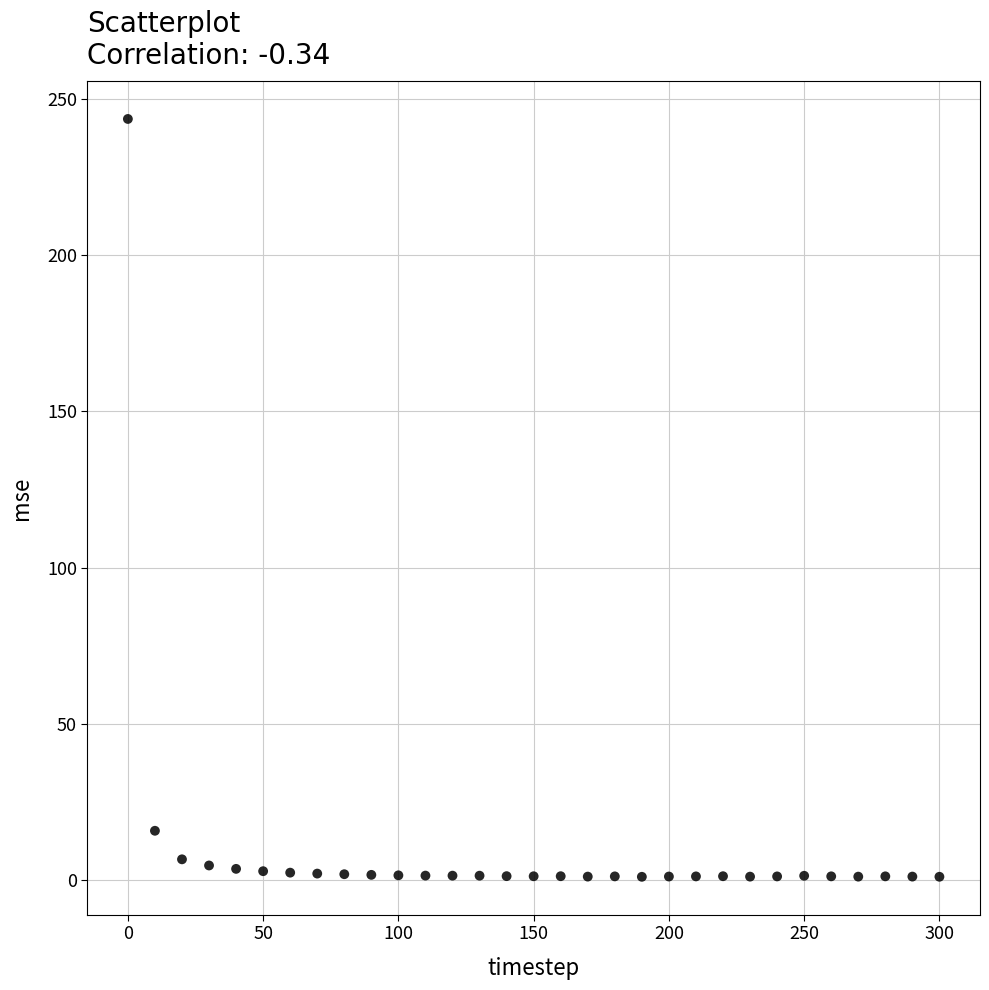

What Y value in the scatter plot is closest to 122?

15.7